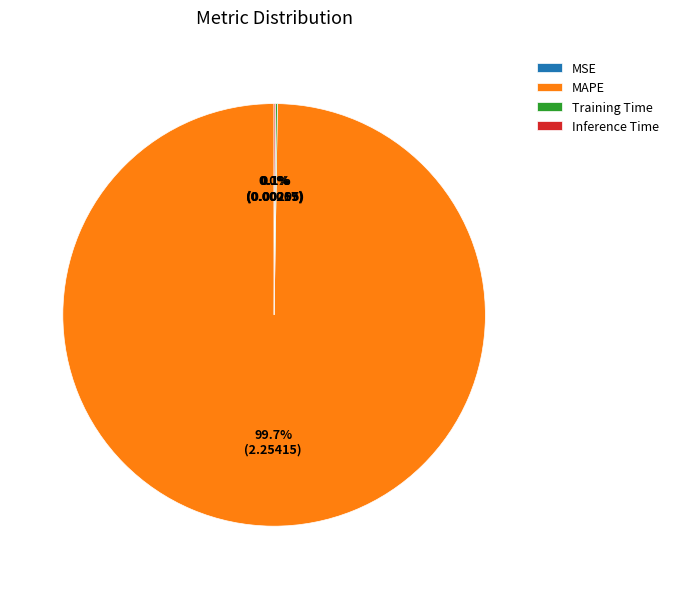

Does any single category account for the majority?

Yes